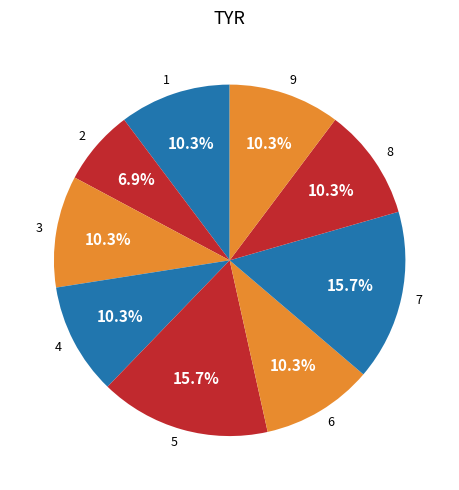

What percentage do 9 and 2 together represent?

17.2%